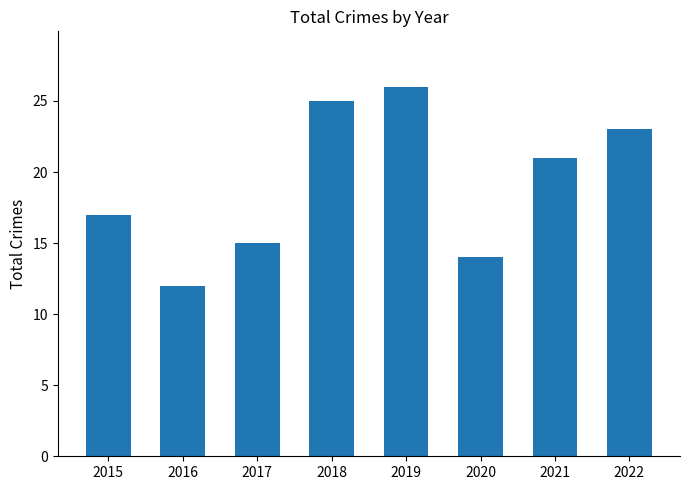

What is the ratio of the value at 2020 to the value at 2022?

0.6